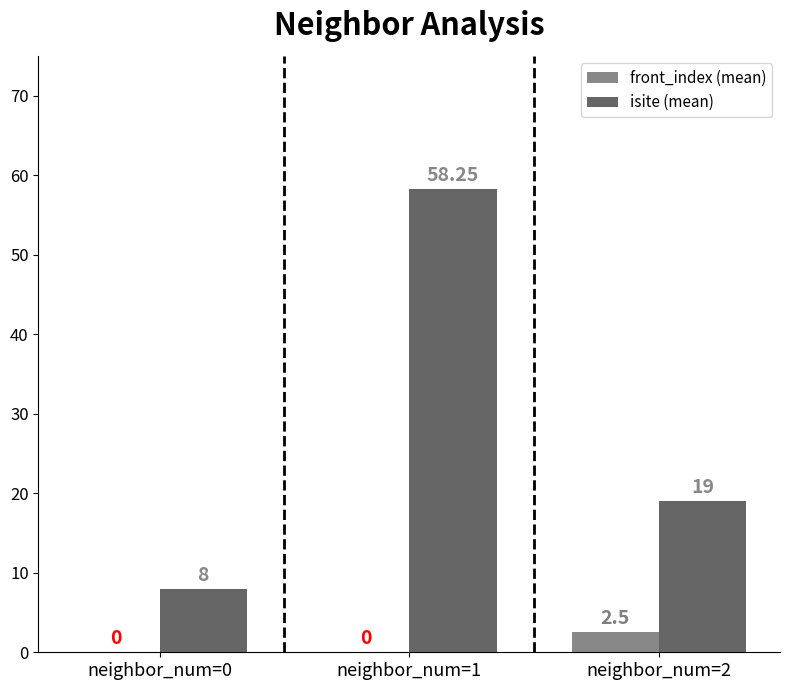

Count the front_index (mean) values in the range 0 to 2.

2